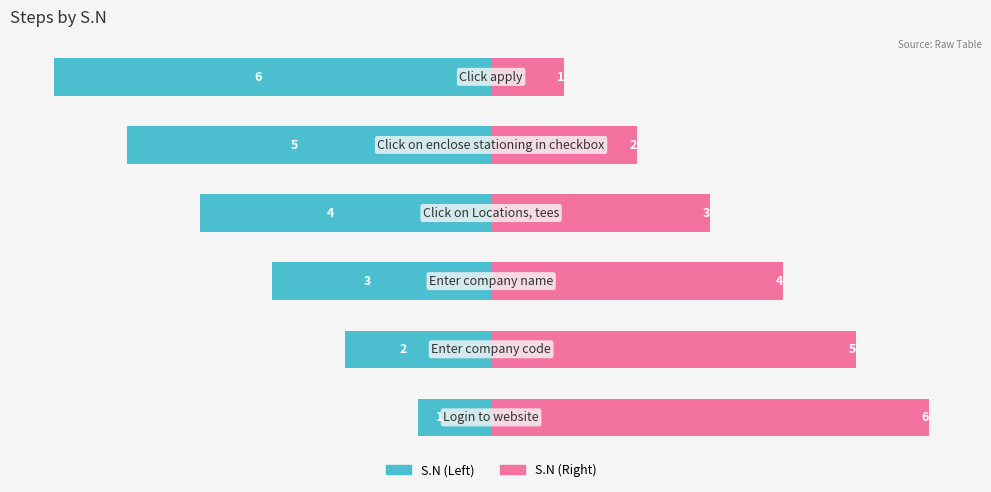

How many values in the S.N (Right) series exceed 4?

2